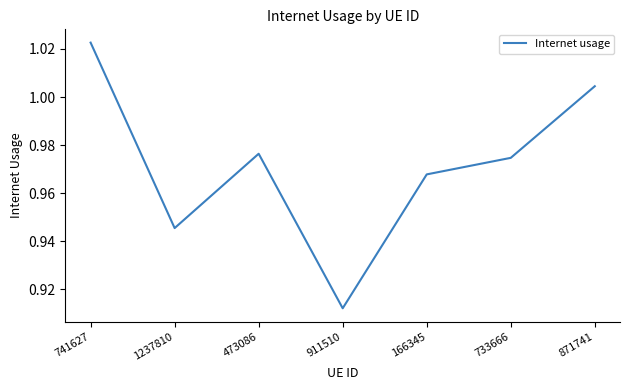

True or false: the data shows 0.4 at 166345.

False